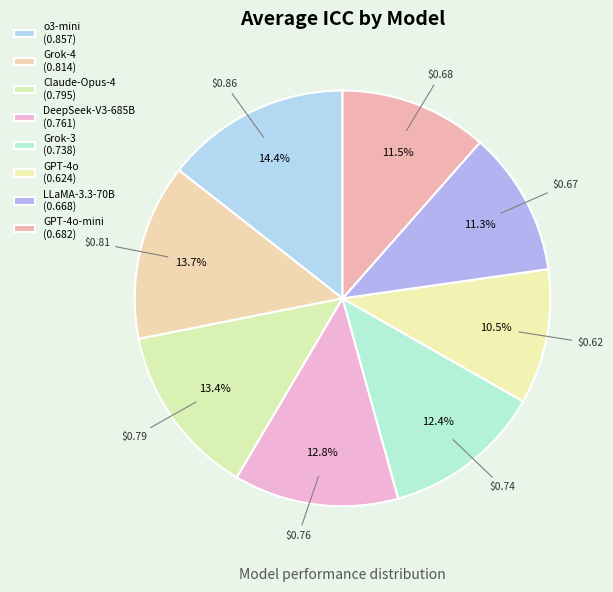

Does any single category account for the majority?

No